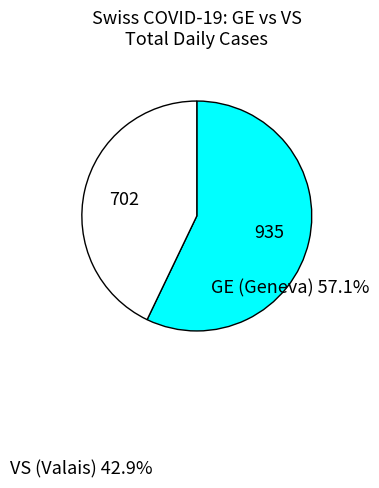

Is there any slice that represents more than half of the pie?

Yes